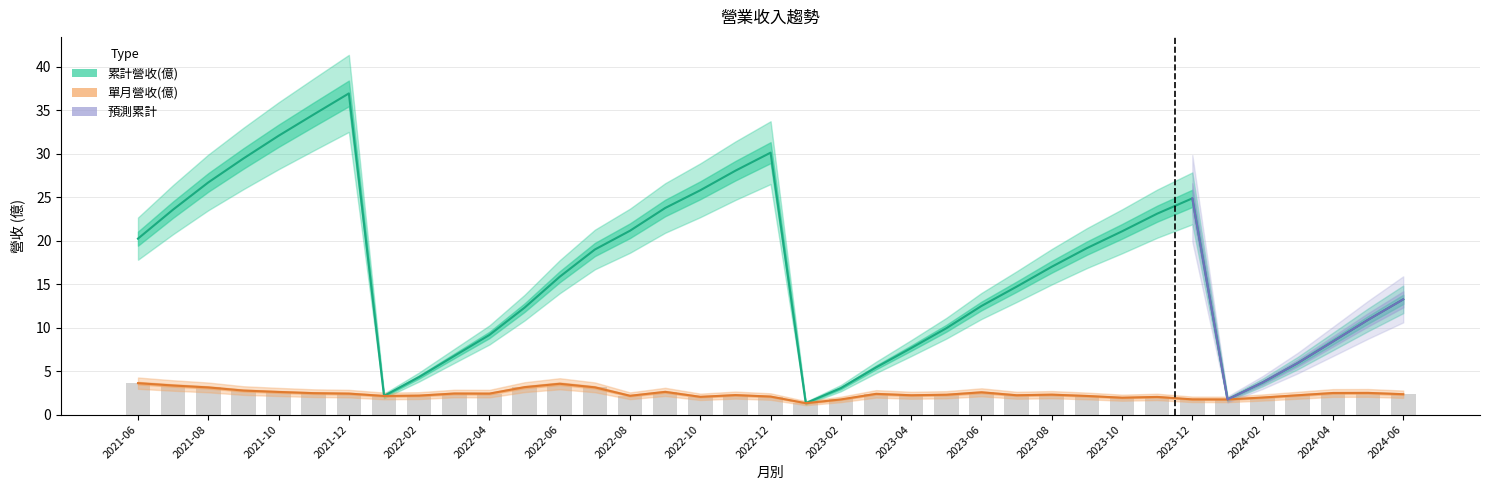

What is the sum of the 累計營收(億) values at 2022-11 and 2023-02?

31.1